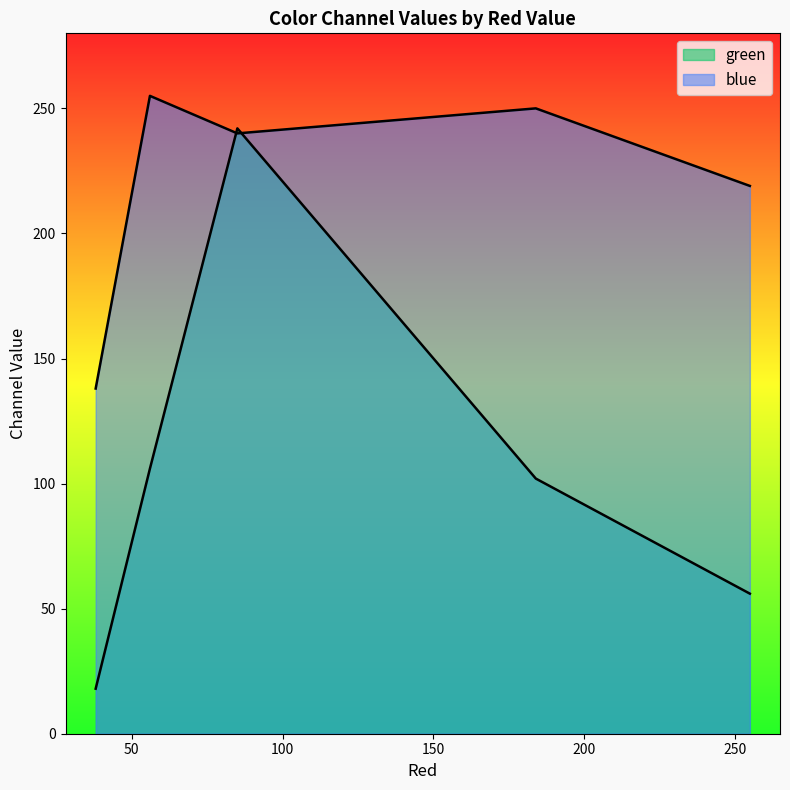

What are all the series names shown in the legend?

green, blue